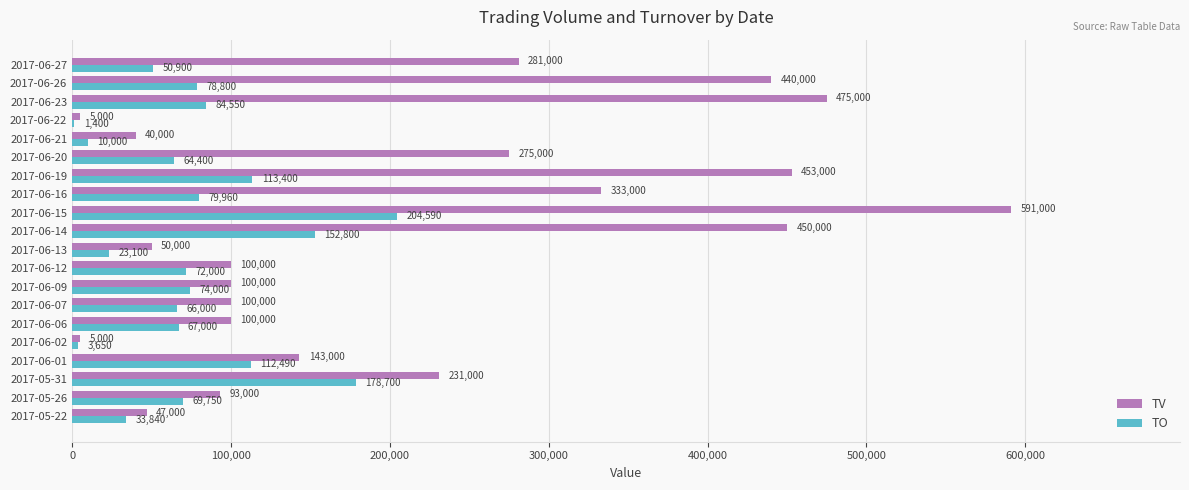

Which series has the largest total across all categories?

TV